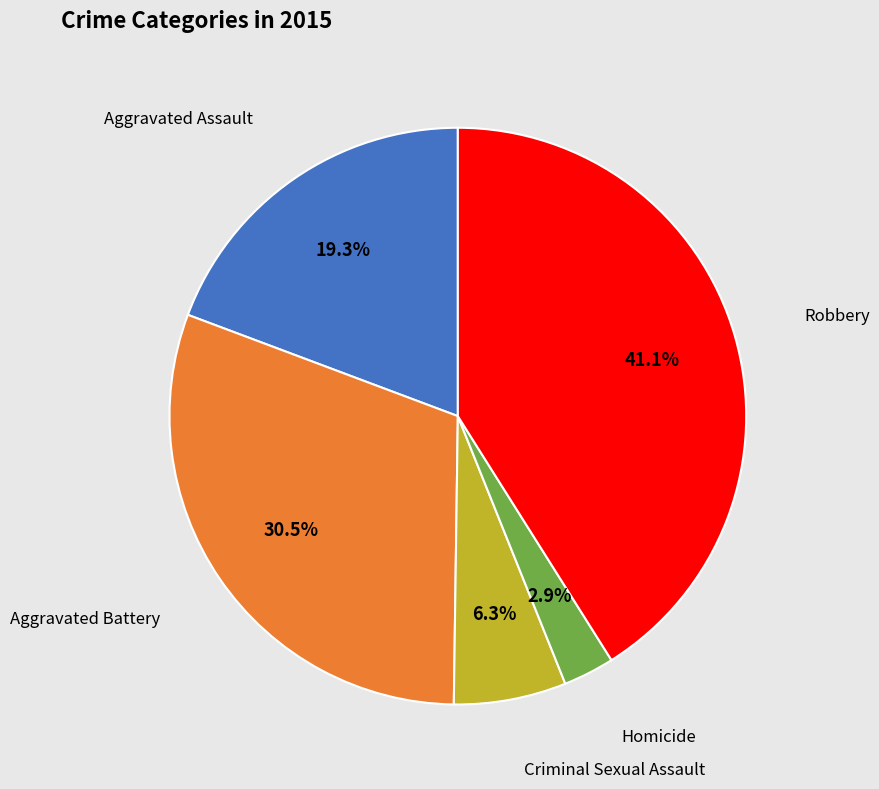

Is there a majority slice in this chart?

No